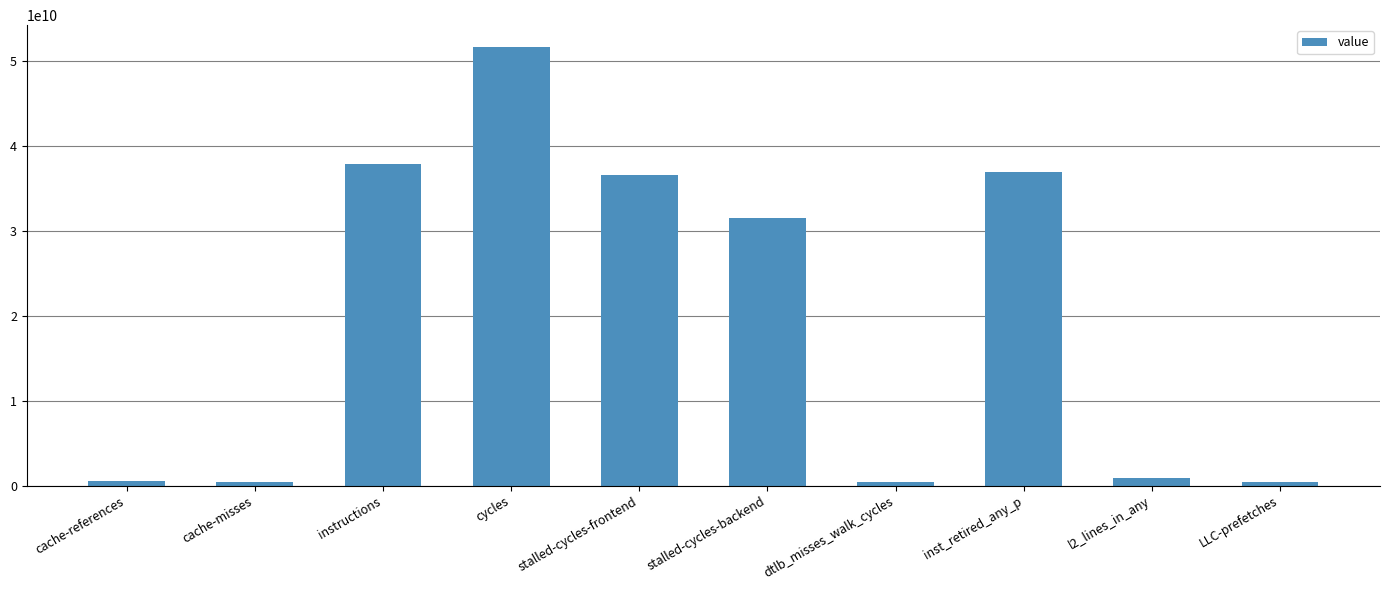

Between cache-references and cycles, which is larger?

cycles